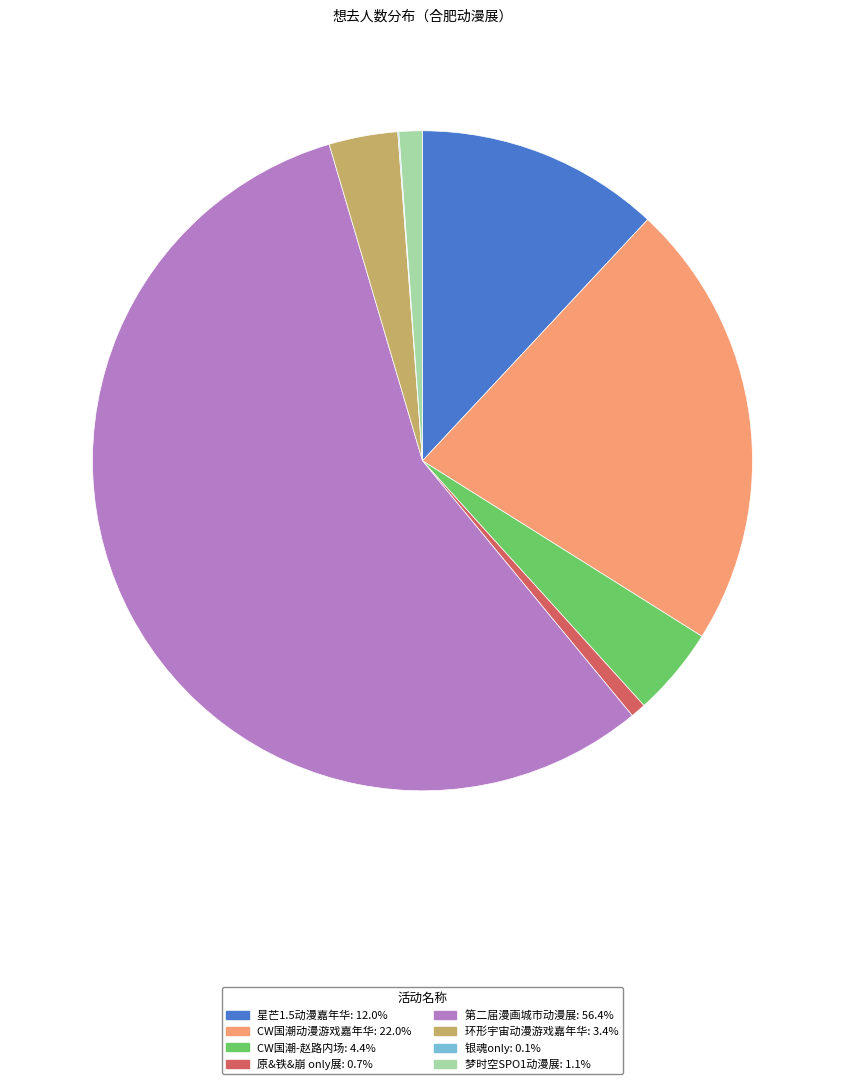

Is there any slice that represents more than half of the pie?

Yes